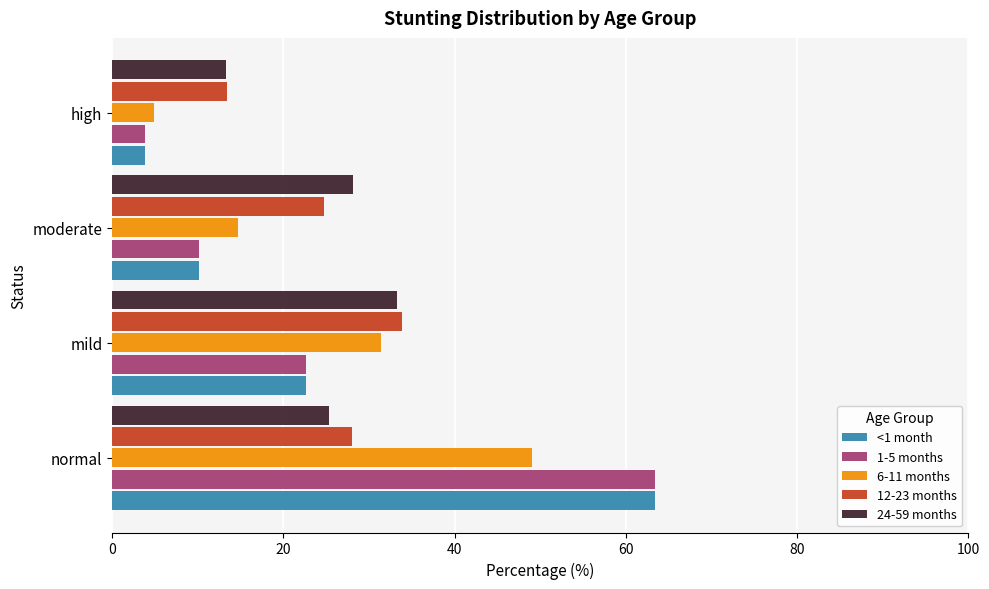

List the labels in order of 1-5 months value, largest first.

normal, mild, moderate, high